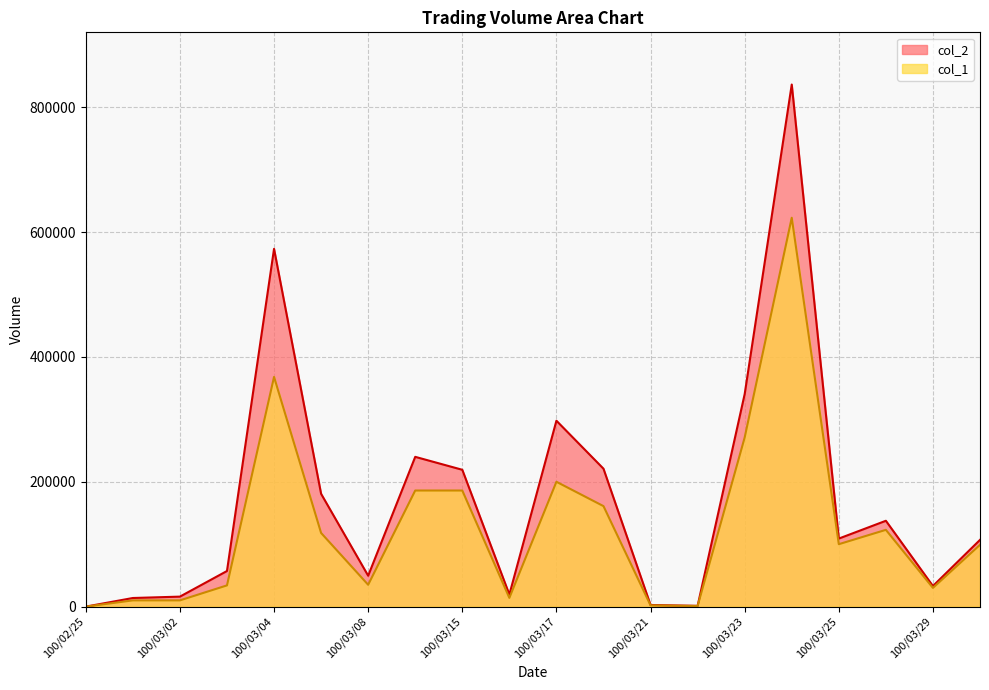

What is the sum of all col_1 values?

2571000